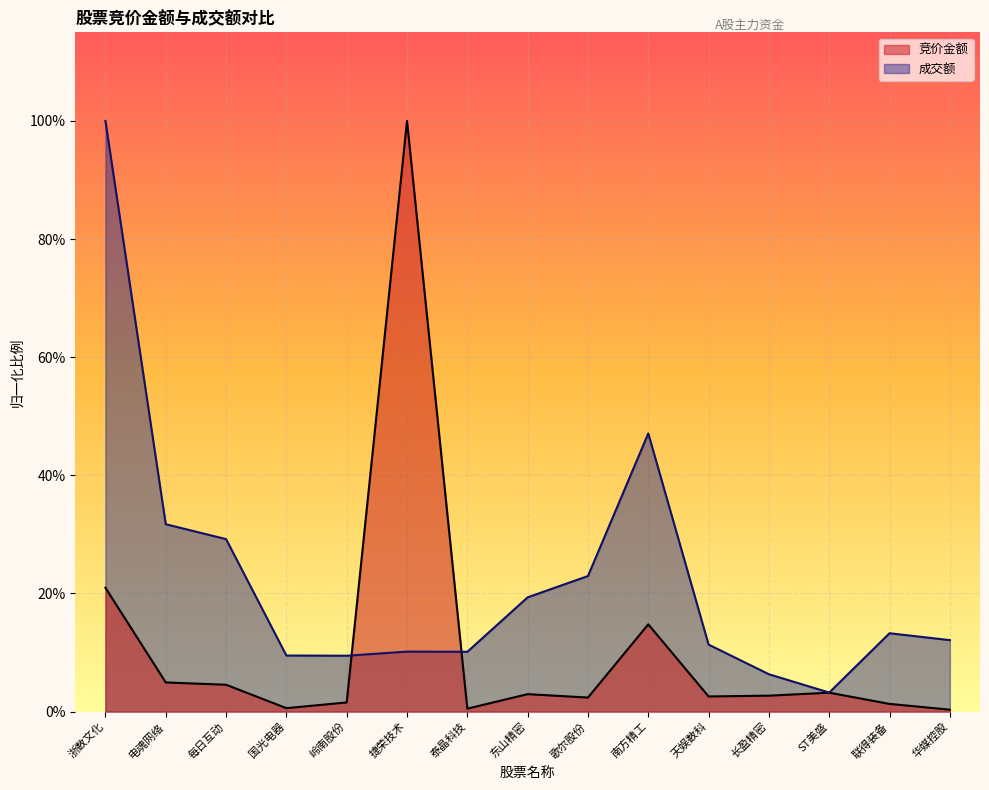

Between which two adjacent categories do 竞价金额 and 成交额 first intersect?

岭南股份 and 捷荣技术